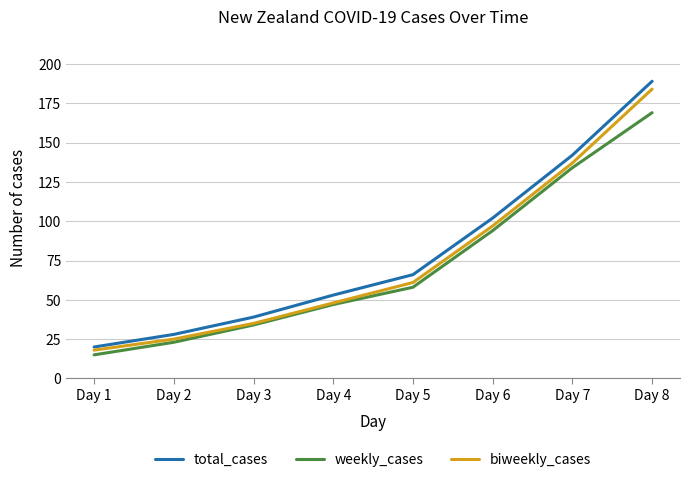

How many distinct data groups are displayed?

3